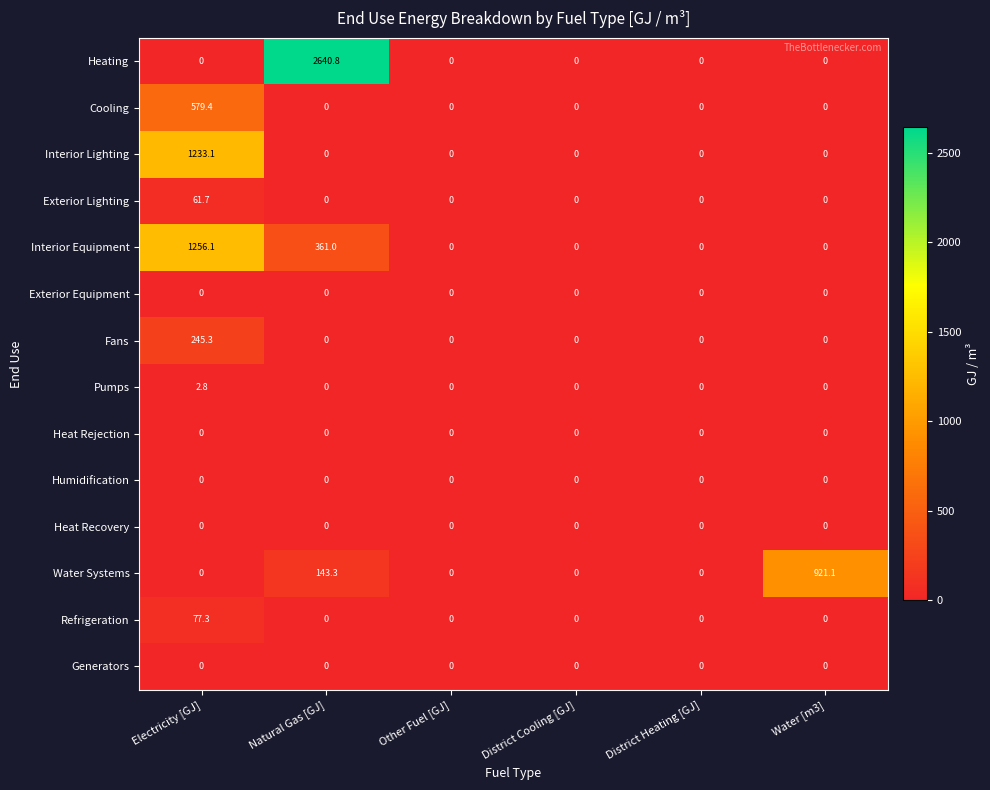

Which series changed the most between District Cooling [GJ] and Water [m3]?

Water Systems